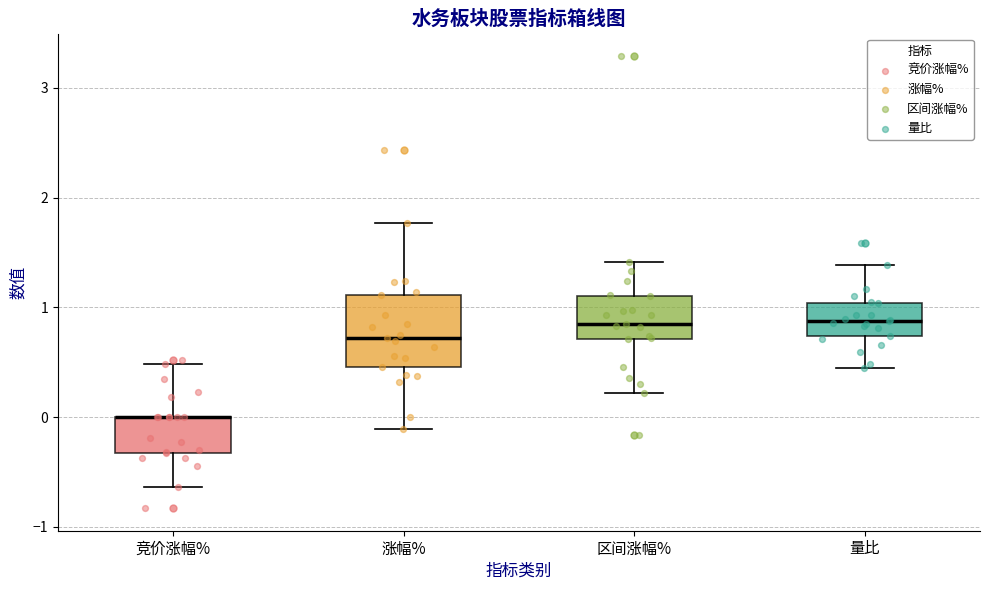

Comparing the boxes themselves (not the whiskers), which one is the tallest?

涨幅%